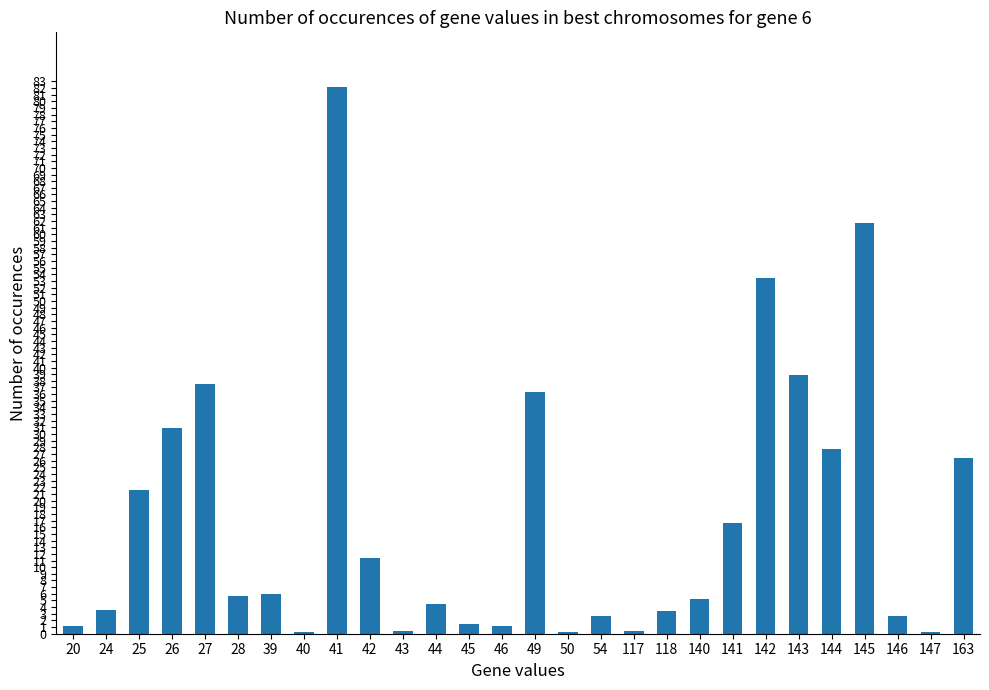

What is the approximate value at 117?

0.4